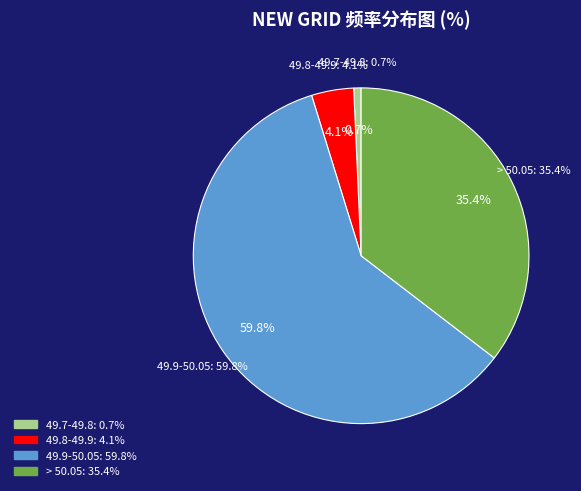

Does 49.7-49.8 account for over 50% of the chart?

No